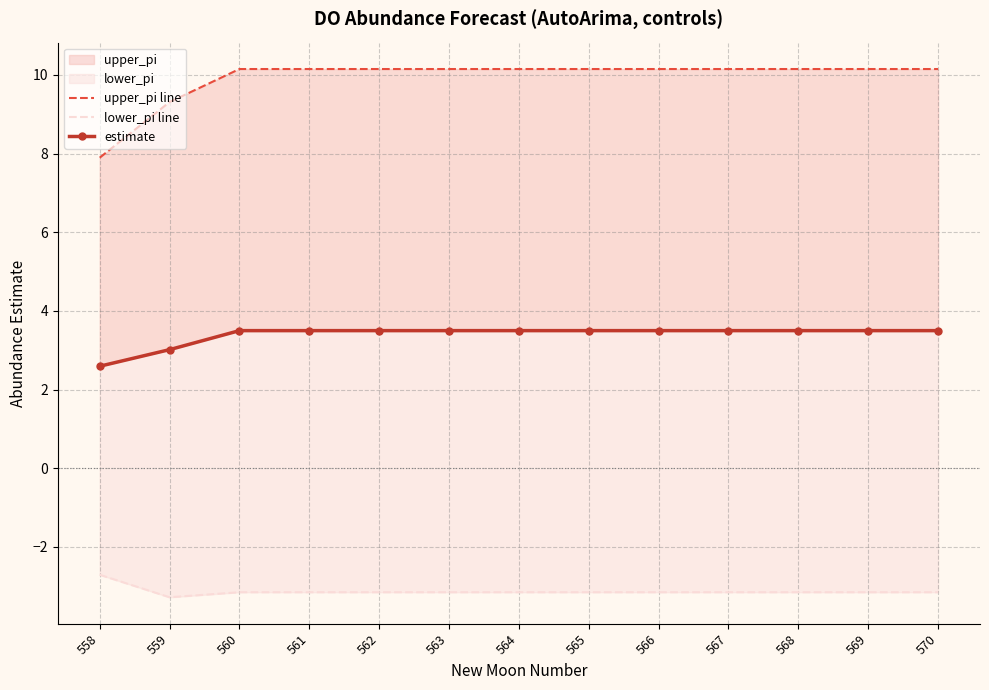

True or false: estimate has more than 1 interior local peaks.

False